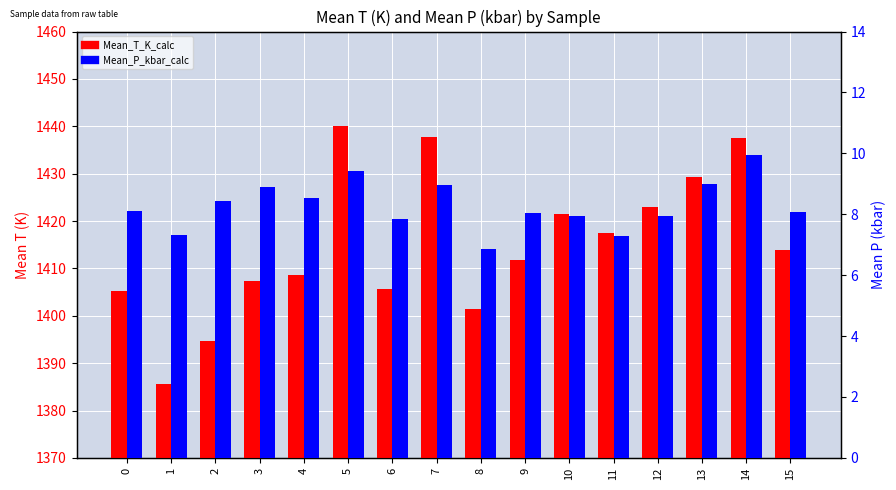

At which category is the sum across all series the highest?

5